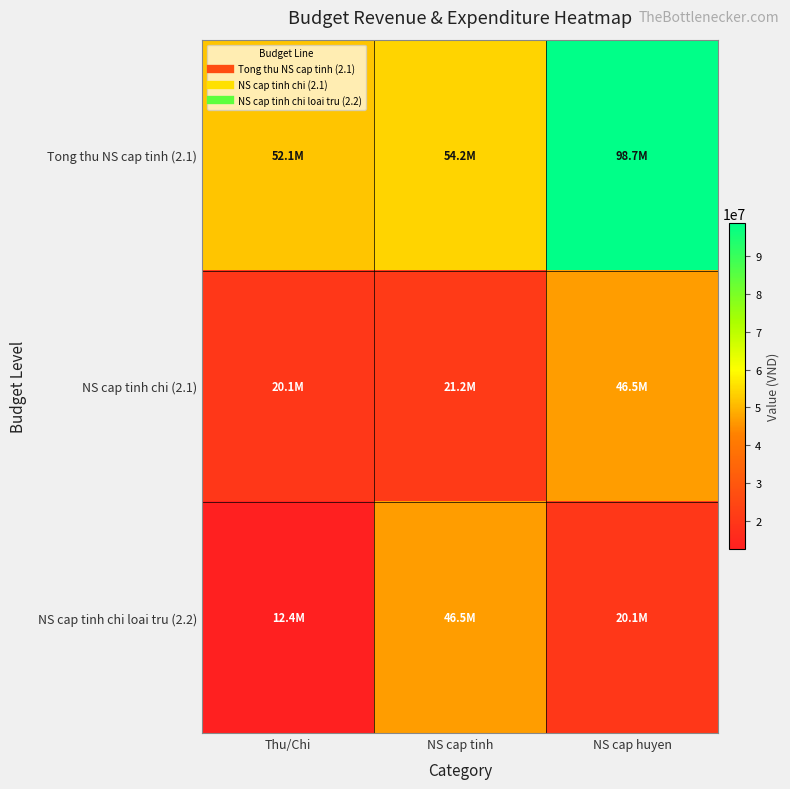

Reading left to right, list all the values displayed in this chart.

Tong thu NS cap tinh (2.1): Thu/Chi=52138802.6	NS cap tinh=54191871.9	NS cap huyen=98675809.2
NS cap tinh chi (2.1): Thu/Chi=20076127.4	NS cap tinh=21150793.4	NS cap huyen=46537006.6
NS cap tinh chi loai tru (2.2): Thu/Chi=12421262.4	NS cap tinh=46537006.6	NS cap huyen=20076127.4